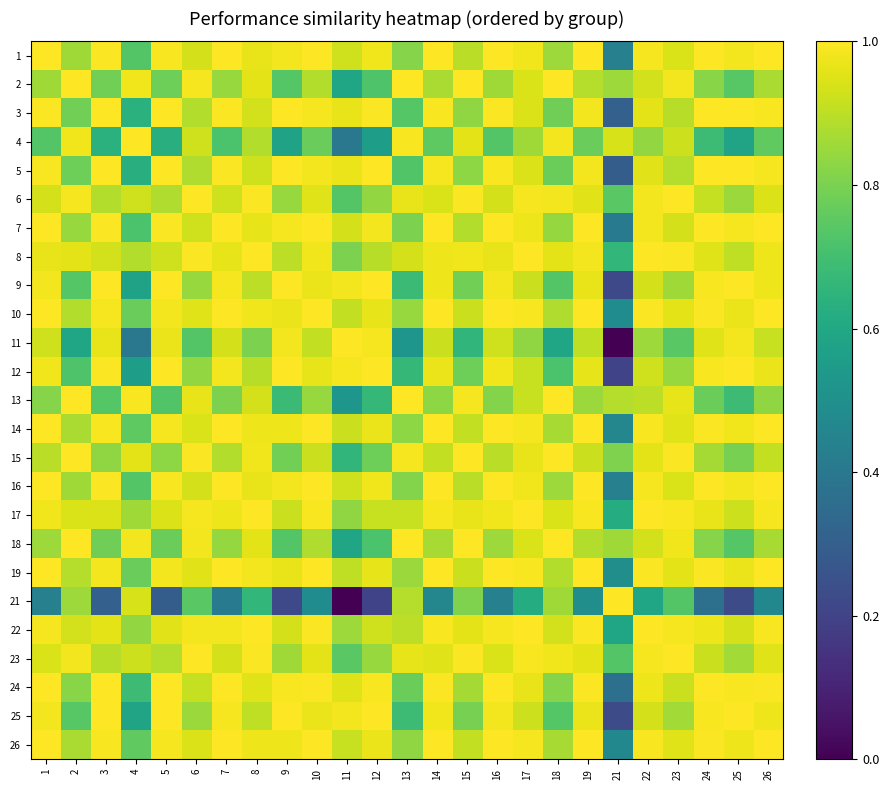

At which category is the sum across all series the highest?

22